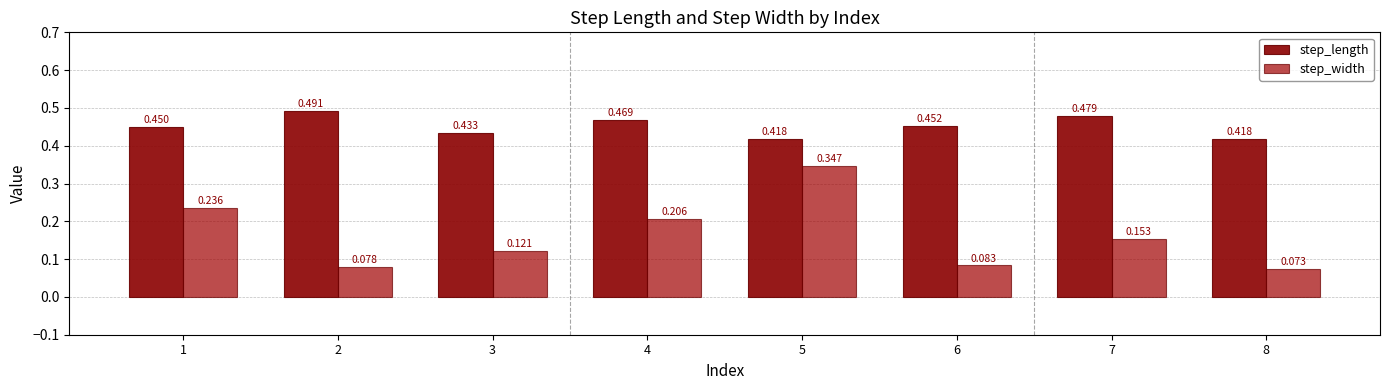

What is the difference between the highest and lowest values at 2?

0.4